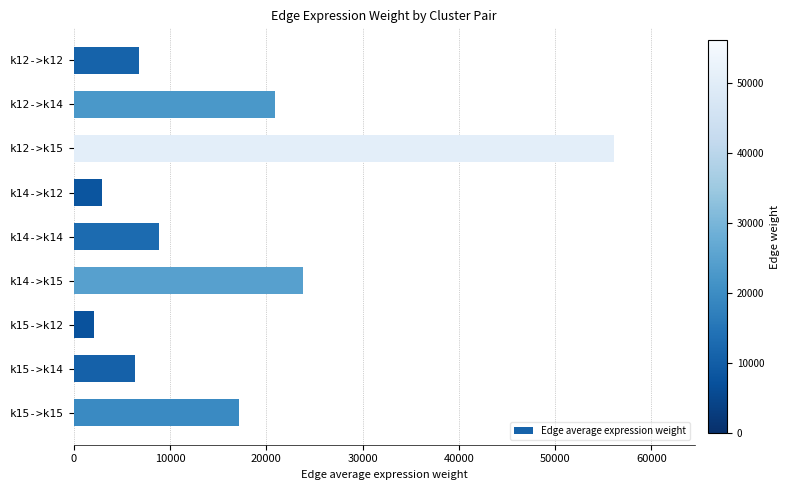

At which category does the chart reach its minimum across all series?

k15->k12